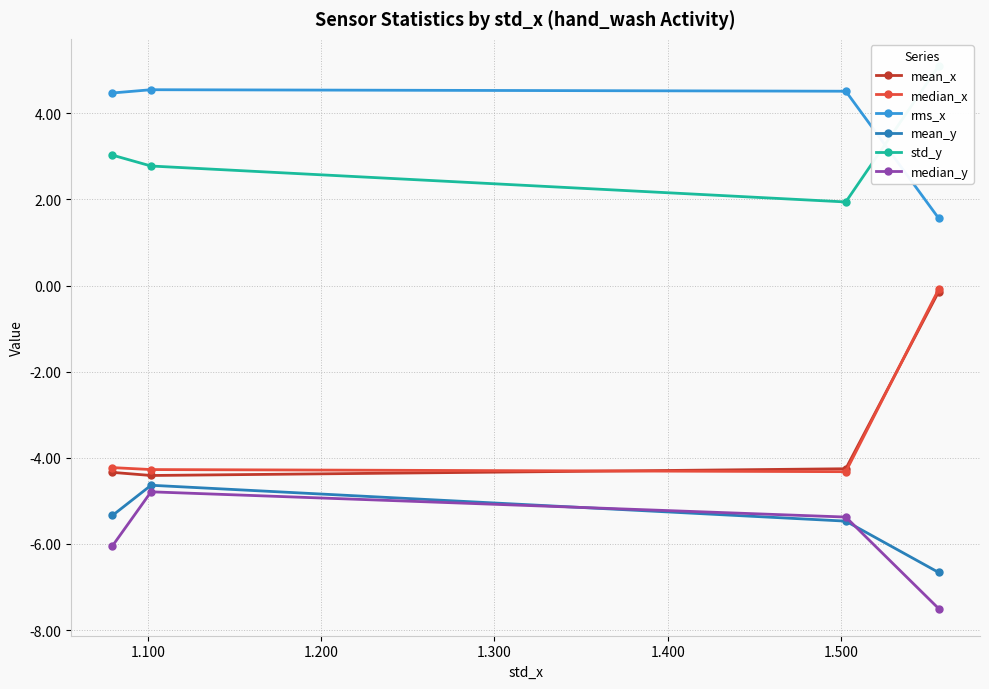

What is the minimum value shown in the chart?

-7.5